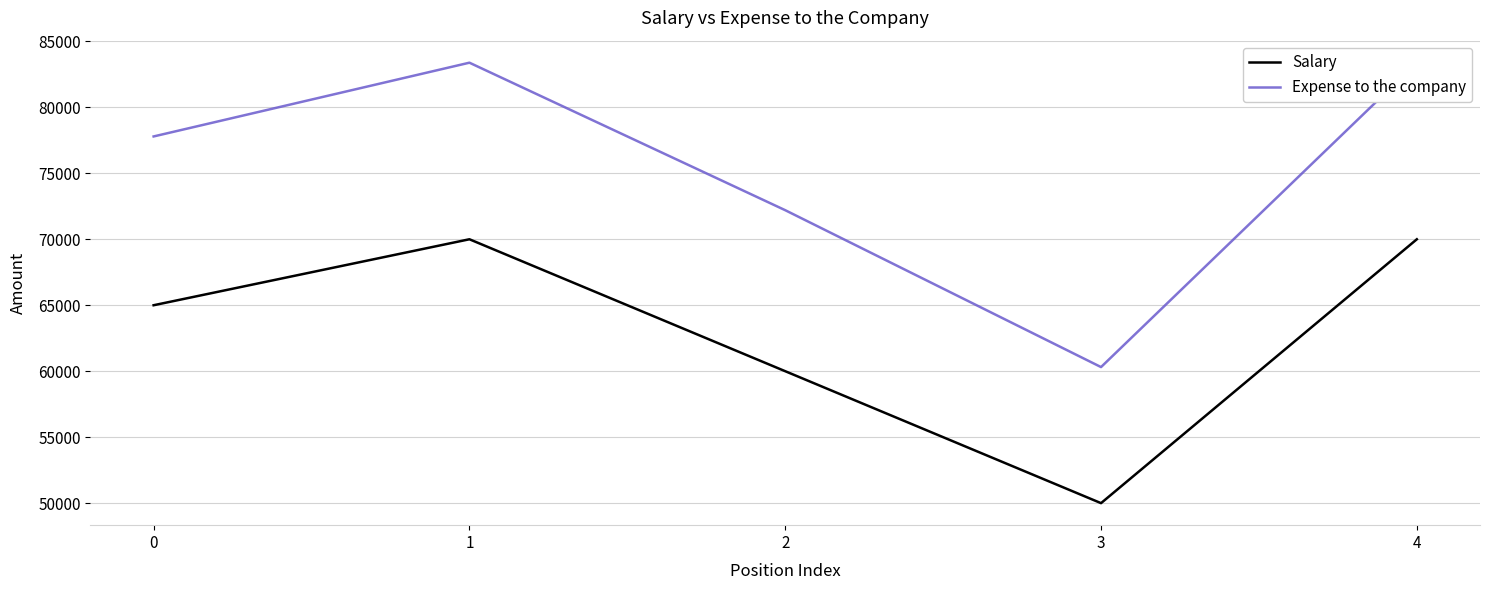

How many interior local valleys does the Salary series have?

1